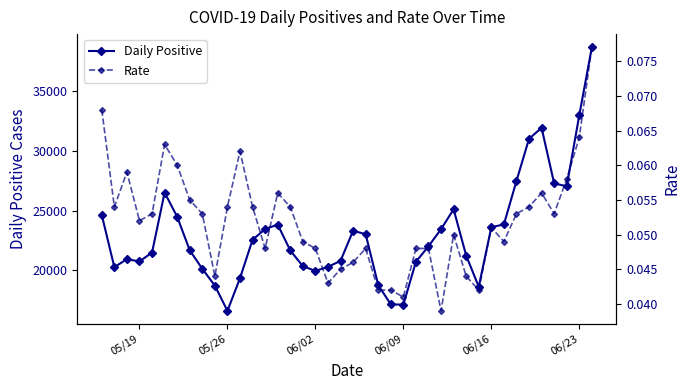

Reading left to right, transcribe all the data shown in this chart.

Daily Positive: 24632.0	20263.0	20935.0	20742.0	21488.0	26508.0	24482.0	21676.0	20124.0	18717.0	16603.0	19348.0	22558.0	23452.0	23826.0	21663.0	20347.0	19951.0	20291.0	20788.0	23314.0	23022.0	18763.0	17149.0	17126.0	20713.0	22013.0	23447.0	25112.0	21229.0	18623.0	23606.0	23842.0	27473.0	31010.0	31930.0	27278.0	27036.0	32984.0	38672.0
Rate: 0.1	0.1	0.1	0.1	0.1	0.1	0.1	0.1	0.1	0.0	0.1	0.1	0.1	0.0	0.1	0.1	0.0	0.0	0.0	0.0	0.0	0.0	0.0	0.0	0.0	0.0	0.0	0.0	0.1	0.0	0.0	0.1	0.0	0.1	0.1	0.1	0.1	0.1	0.1	0.1